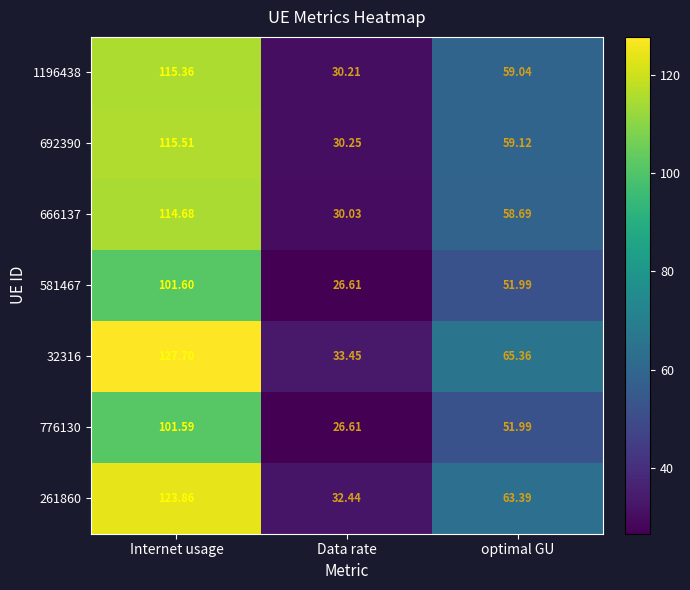

What is the greatest value displayed?

127.7